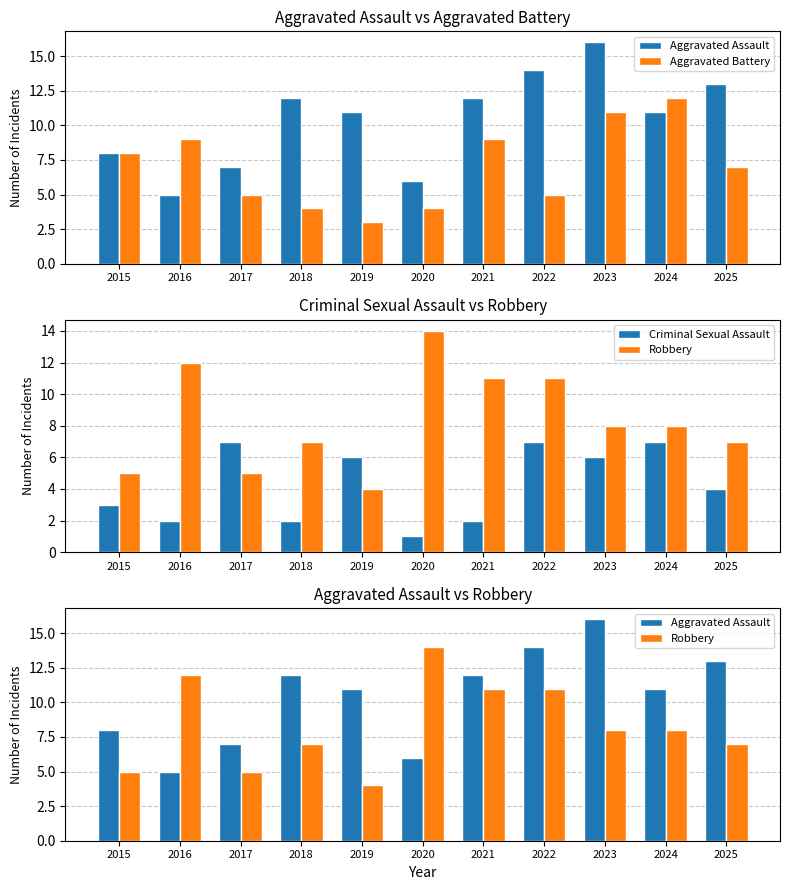

What is the greatest value displayed?

16